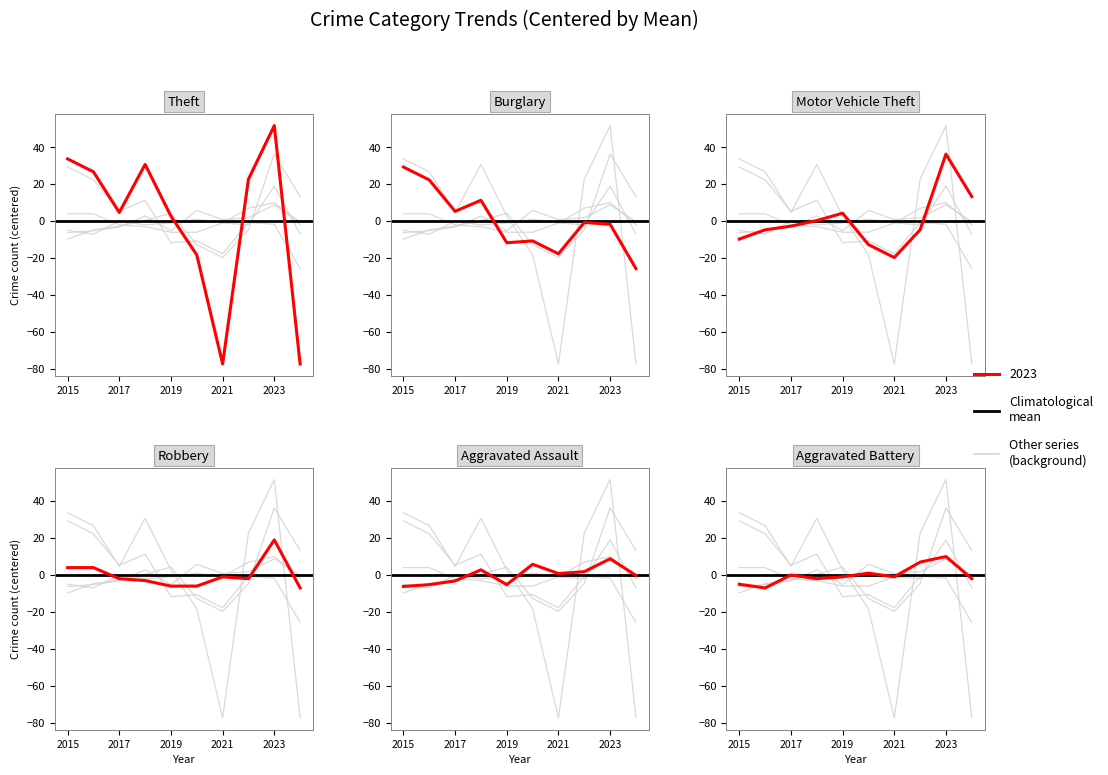

Rank the series at 2021 from lowest to highest value.

Theft, Motor Vehicle Theft, Burglary, Robbery, Aggravated Battery, Aggravated Assault